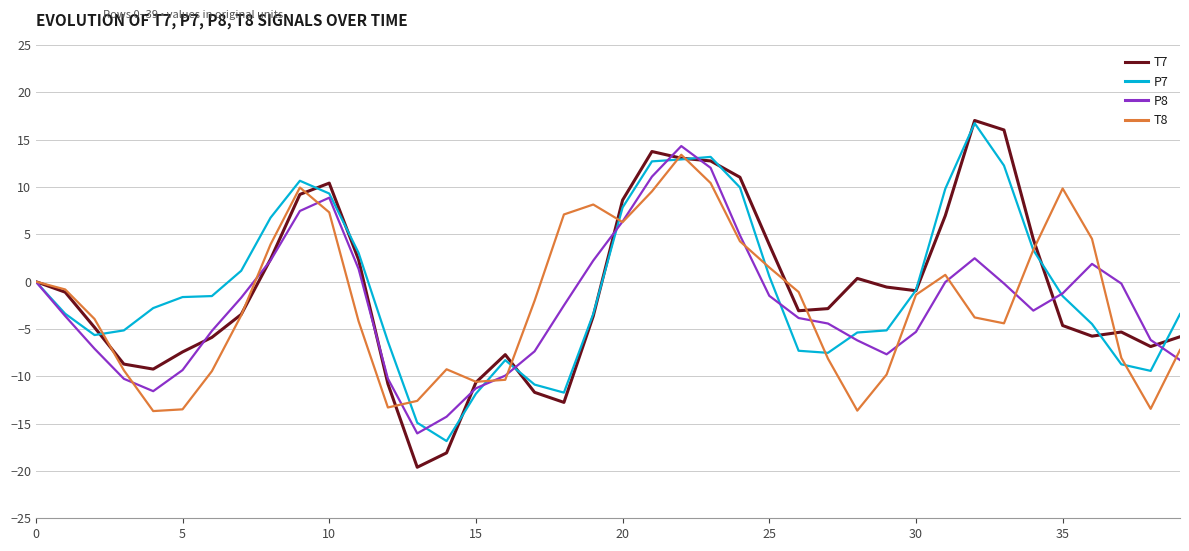

What is the maximum value shown in the chart?

17.0